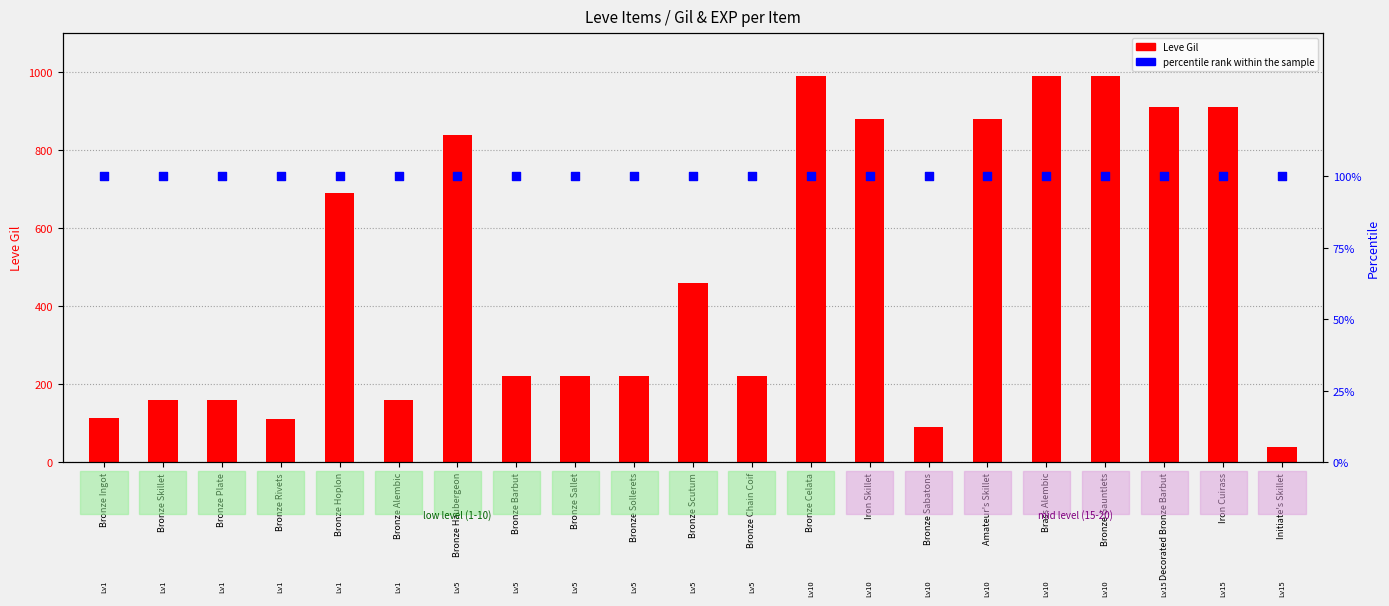

Which series contains the lowest Y value?

Leve Gil